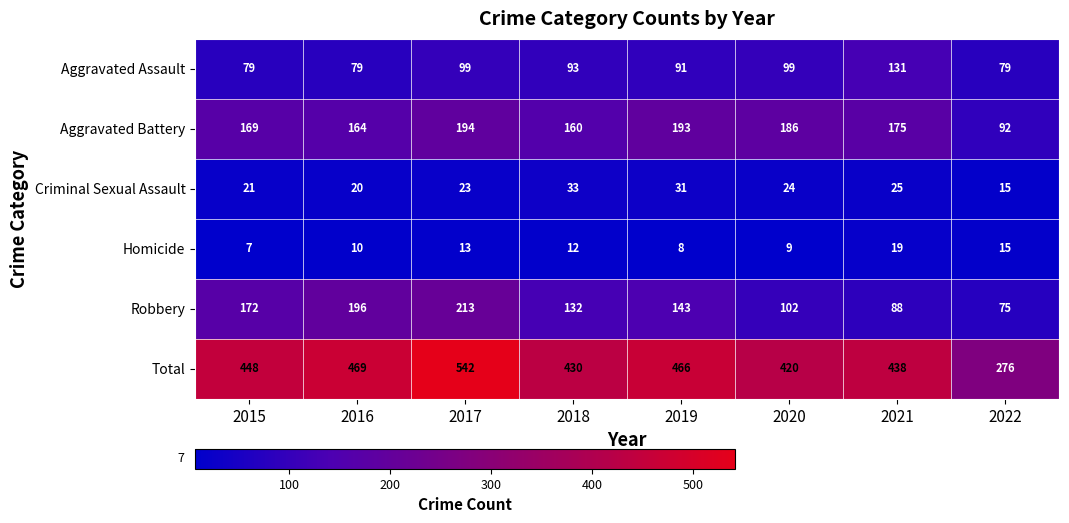

The value of Total at 2020 is 420. True or false?

True